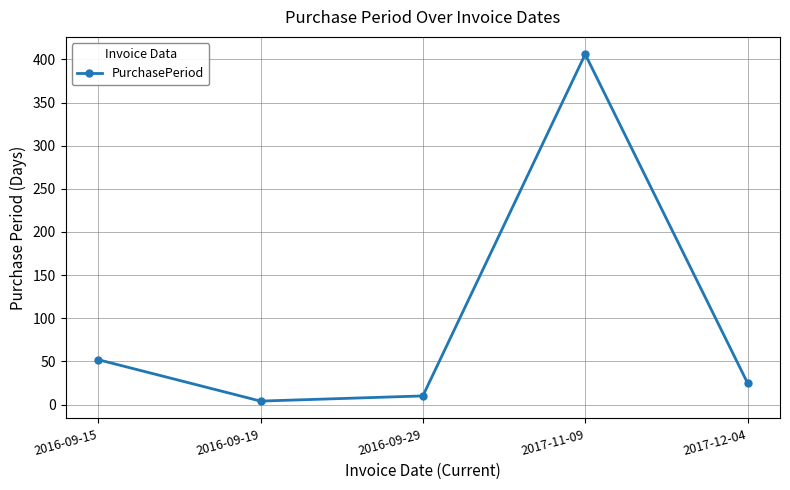

Rank the categories by value from lowest to highest.

2016-09-19, 2016-09-29, 2017-12-04, 2016-09-15, 2017-11-09